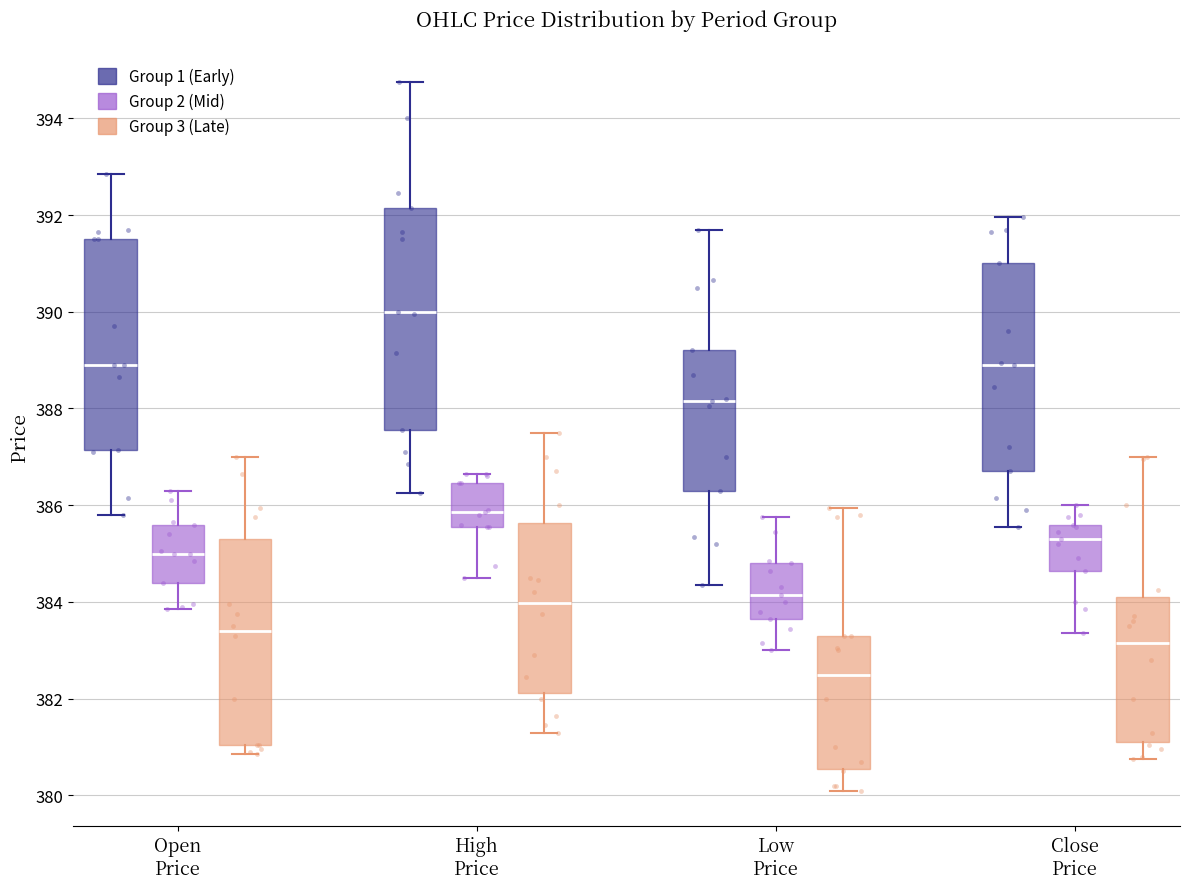

Which box has the highest median line?

High Price (Group 1 (Early))